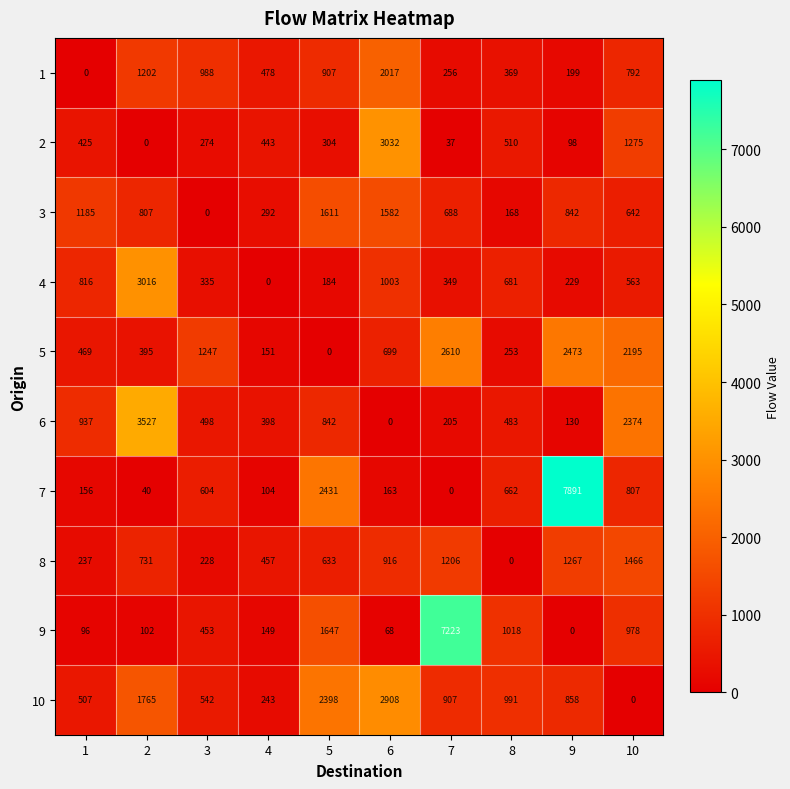

Which series has the largest range (max minus min)?

7